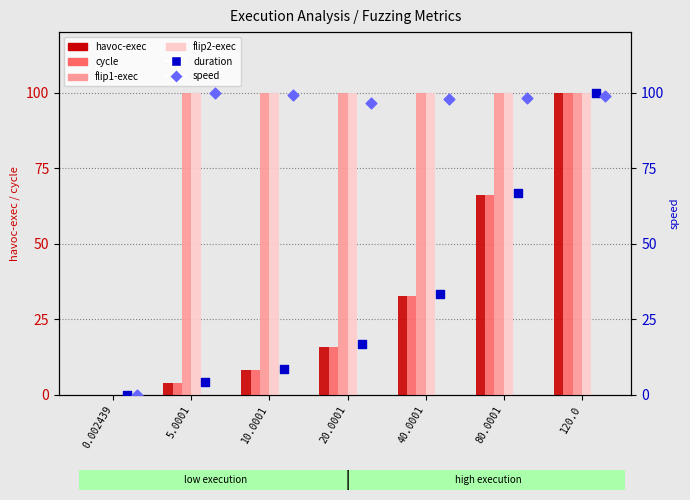

Which series has the largest total across all categories?

flip1-exec